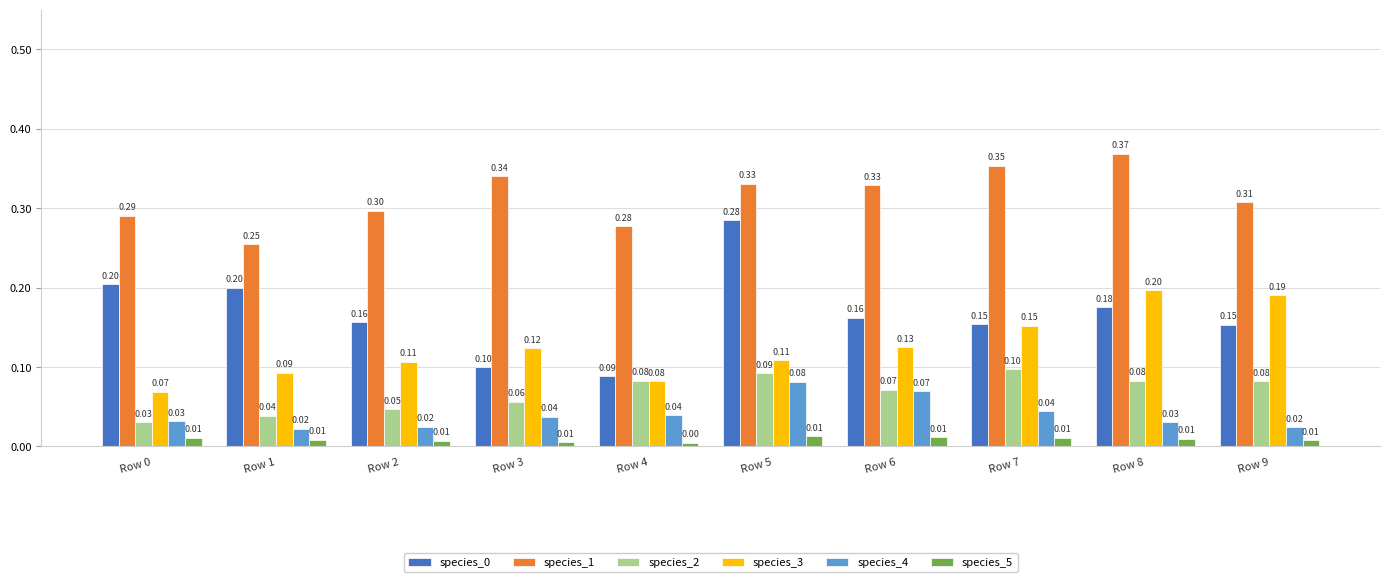

What is the difference between the highest and lowest values at Row 0?

0.3